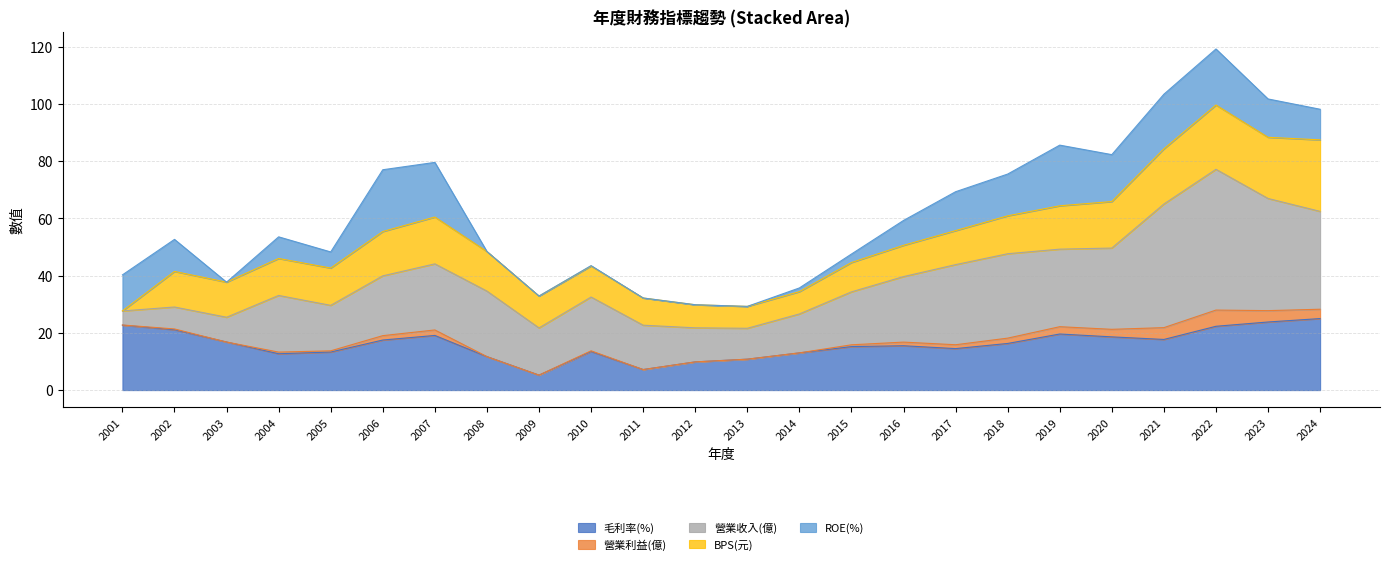

What is the spread (max minus min) of values at 2024?

30.9